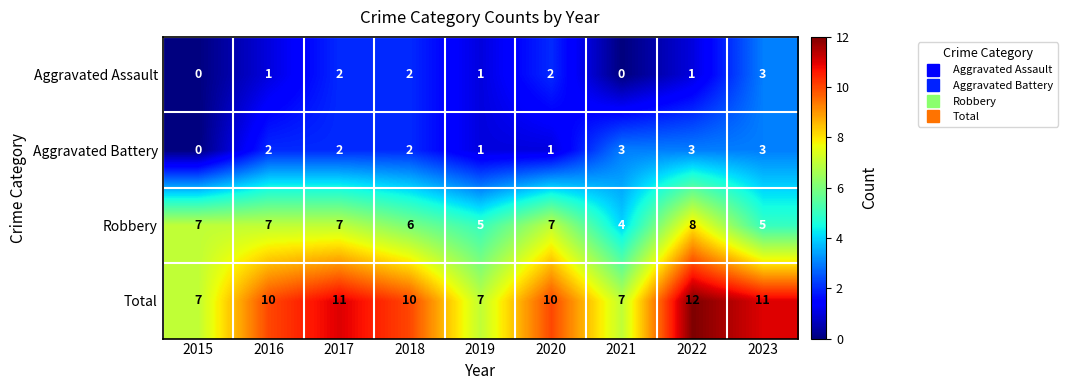

What is the total value across all series at 2021?

14